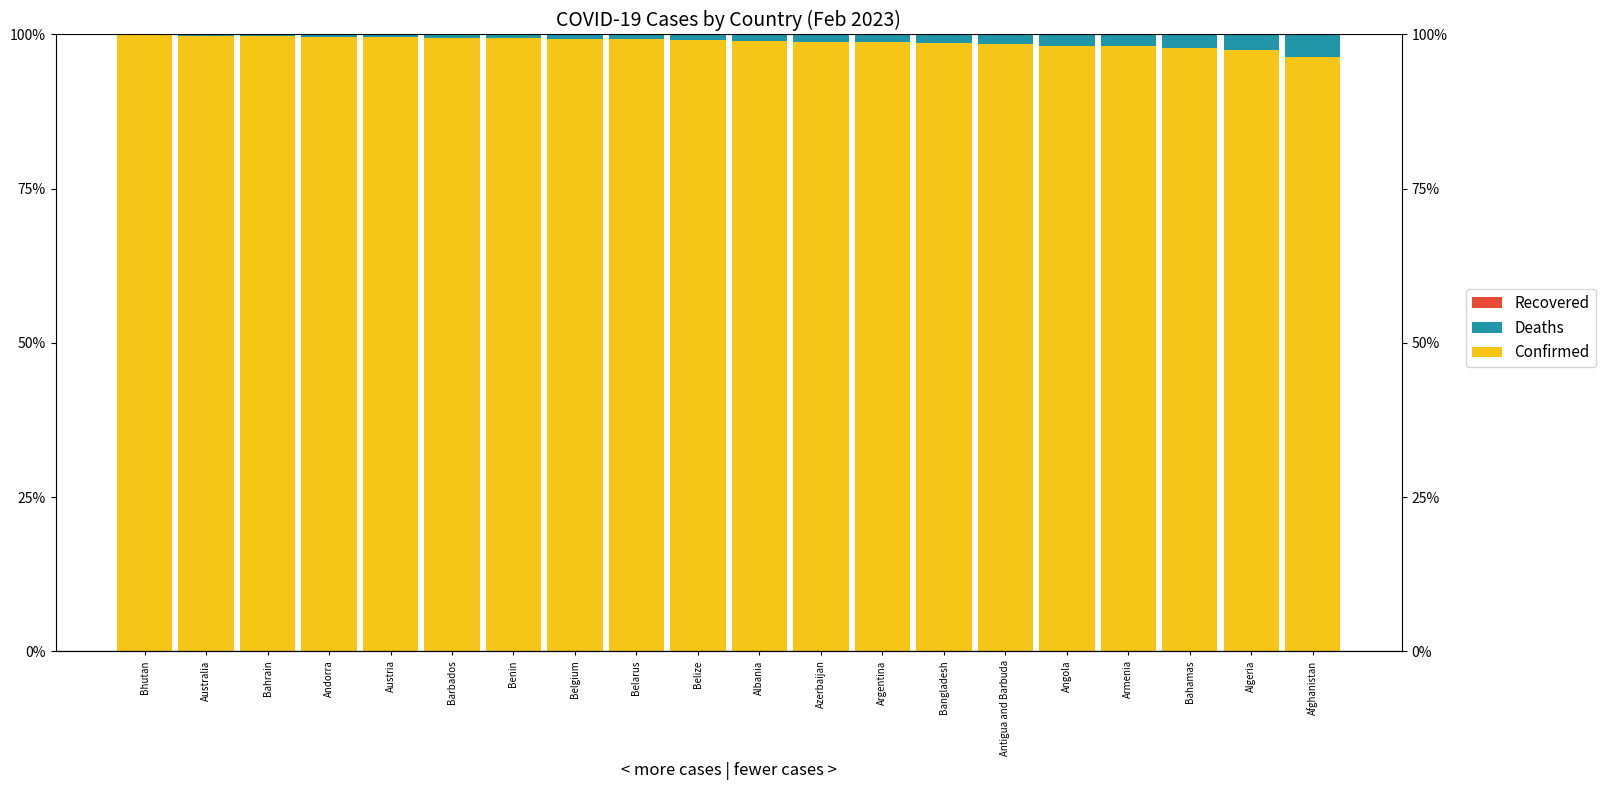

What is the difference between the highest and lowest values at Bangladesh?

1.0